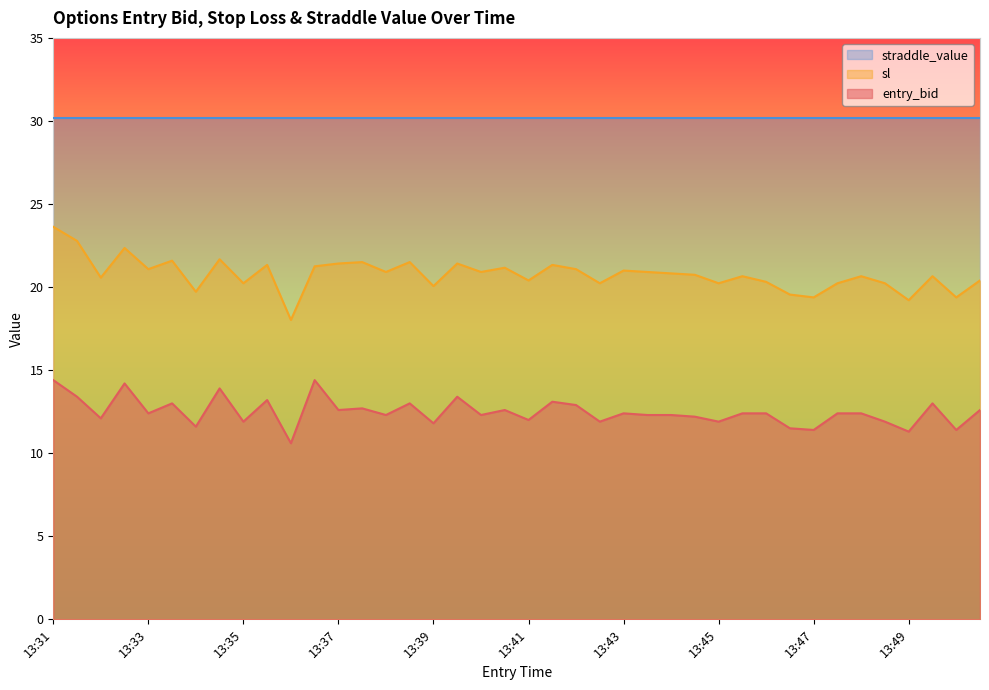

At which category is the sum across all series the highest?

13:31